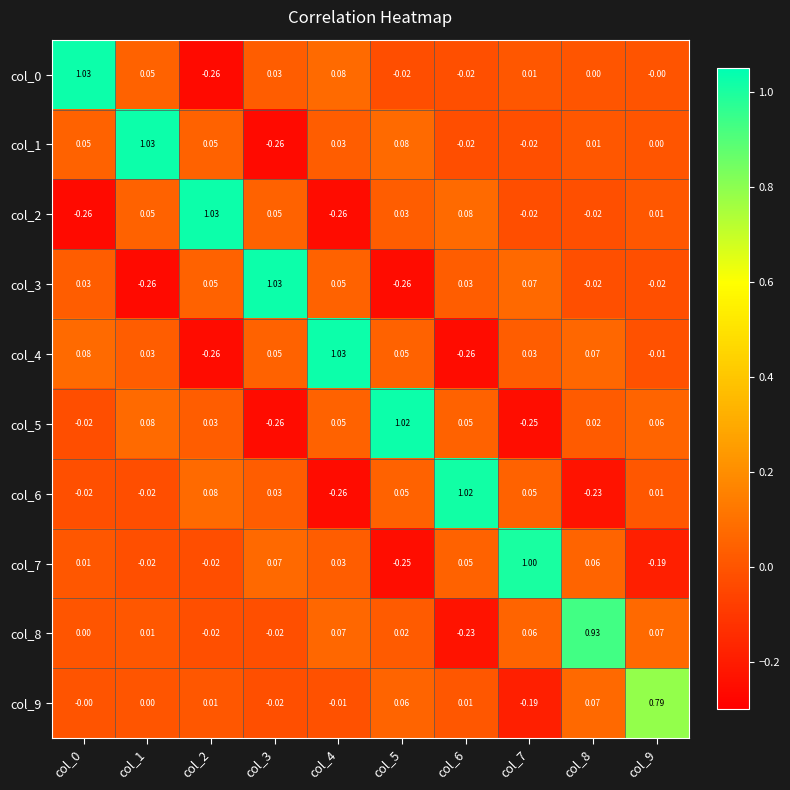

How many categories are shown in the chart?

10